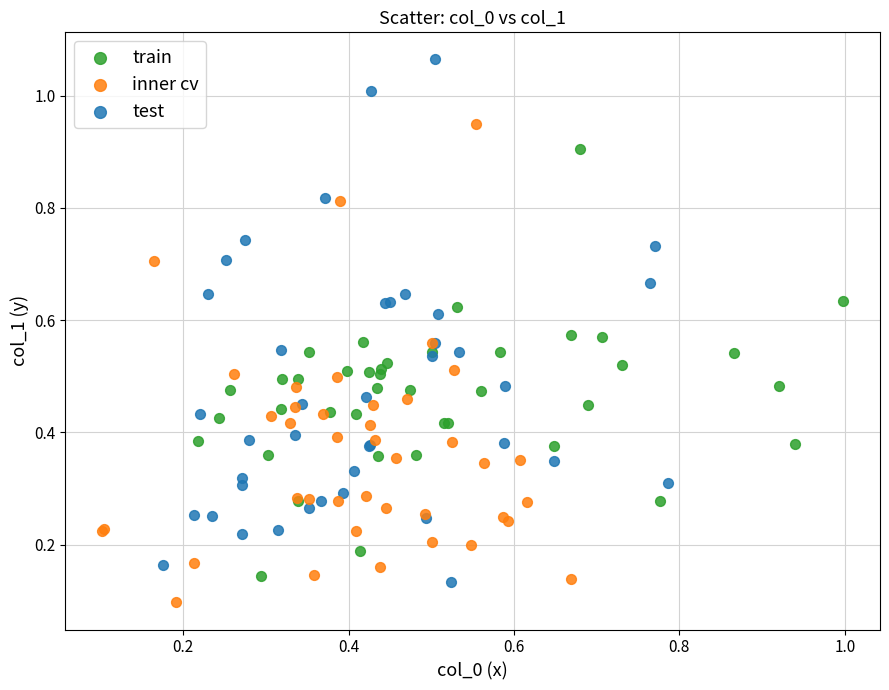

Which series contains the lowest Y value?

inner cv